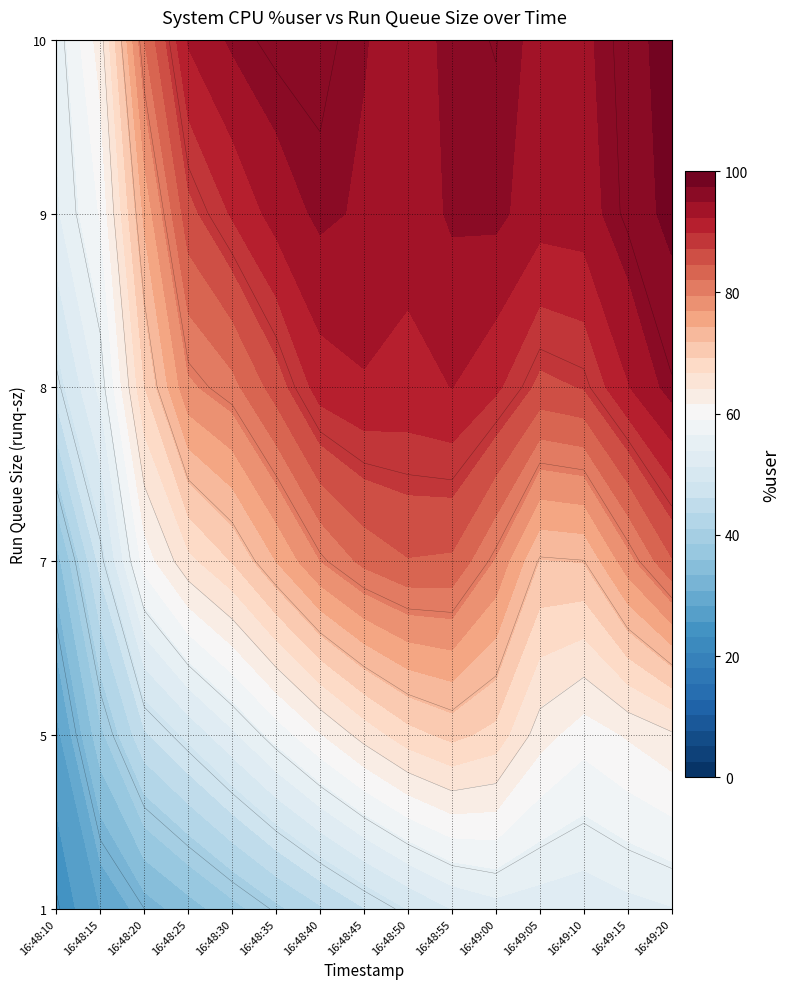

List the series in order of their peak value, highest first.

16:49:15, 16:48:40, 16:48:55, 16:48:35, 16:48:20, 16:48:45, 16:48:25, 16:49:10, 16:48:50, 16:49:00, 16:48:30, 16:48:15, 16:49:20, 16:49:05, 16:48:10